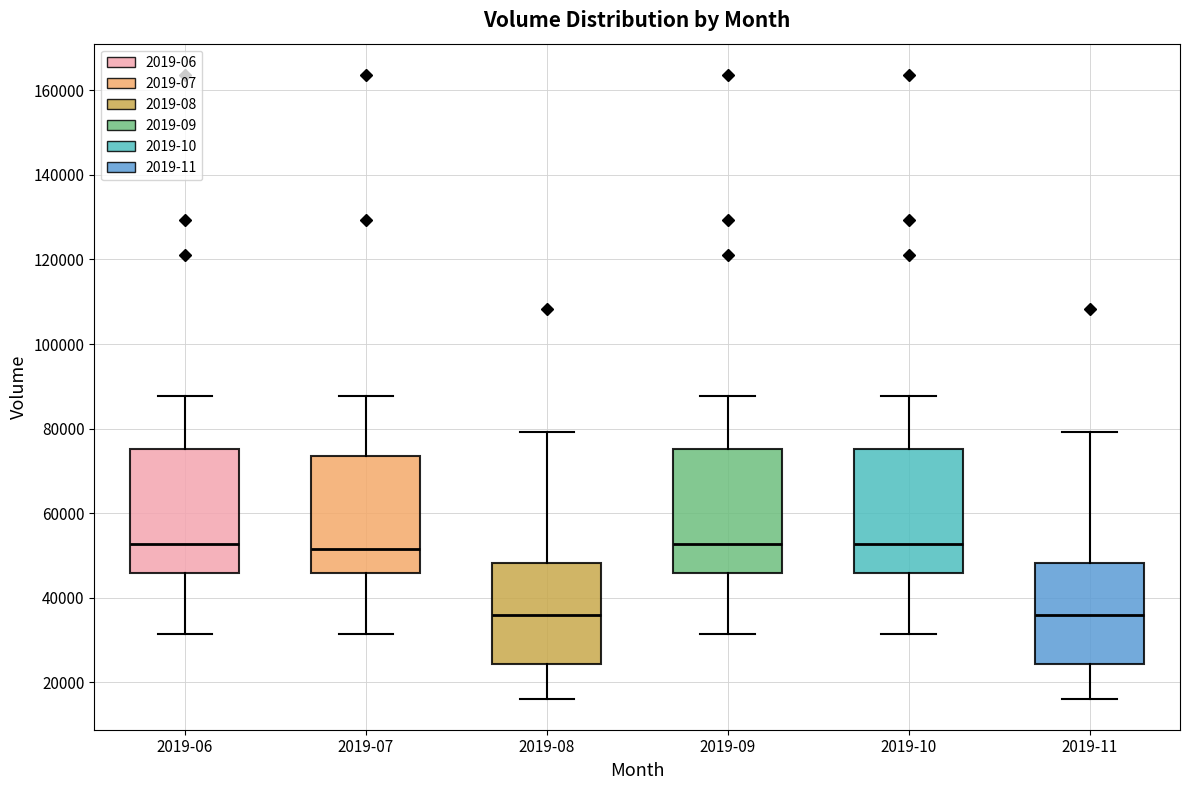

Where does the upper whisker of the box for 2019-06 end on the y-axis? The values are not printed on the chart, so give them approximately, as read against the axis.

88000